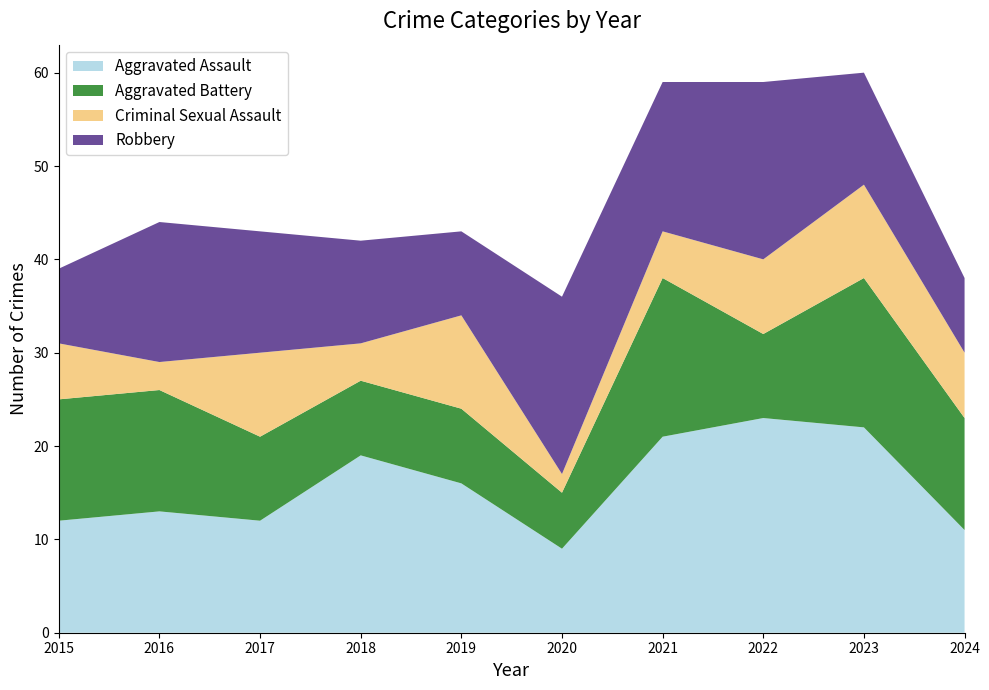

Reading left to right, extract all data points from this chart.

Aggravated Assault: 12	13	12	19	16	9	21	23	22	11
Aggravated Battery: 13	13	9	8	8	6	17	9	16	12
Criminal Sexual Assault: 6	3	9	4	10	2	5	8	10	7
Robbery: 8	15	13	11	9	19	16	19	12	8